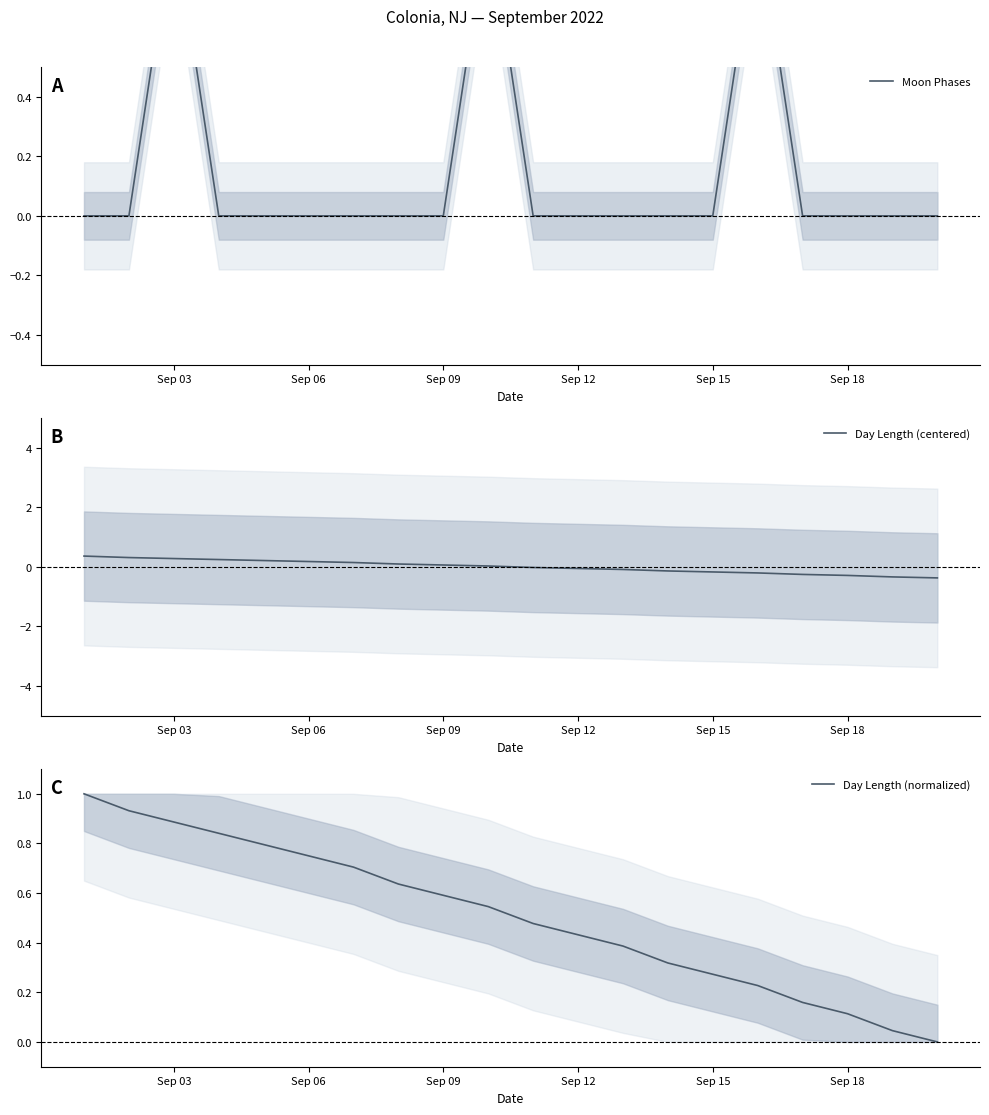

True or false: Day Length (centered) has a value of -0.2 at Sep 15.

True